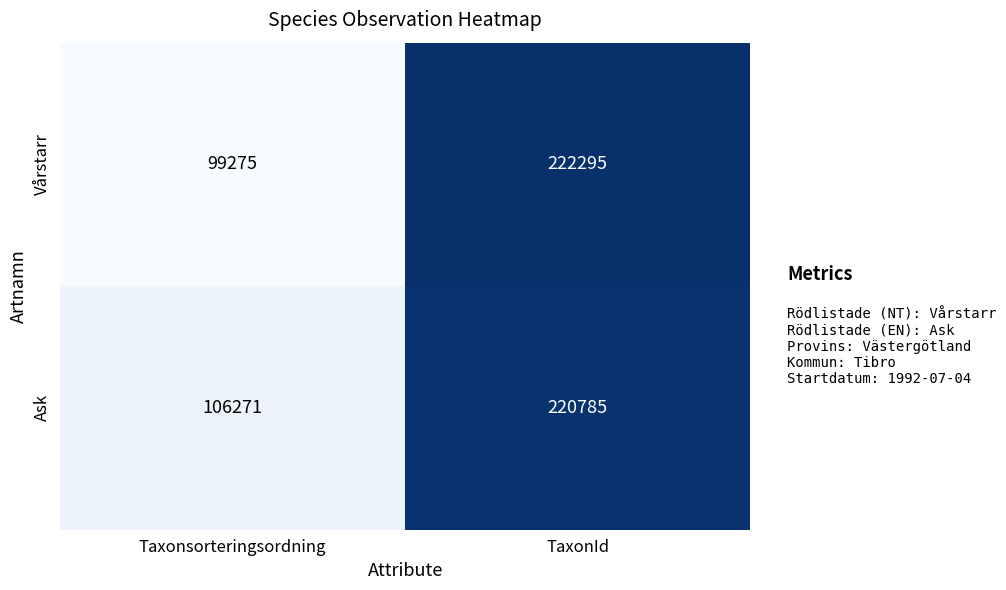

Reading left to right, transcribe all the data shown in this chart.

Vårstarr: Taxonsorteringsordning=99275	TaxonId=222295
Ask: Taxonsorteringsordning=106271	TaxonId=220785